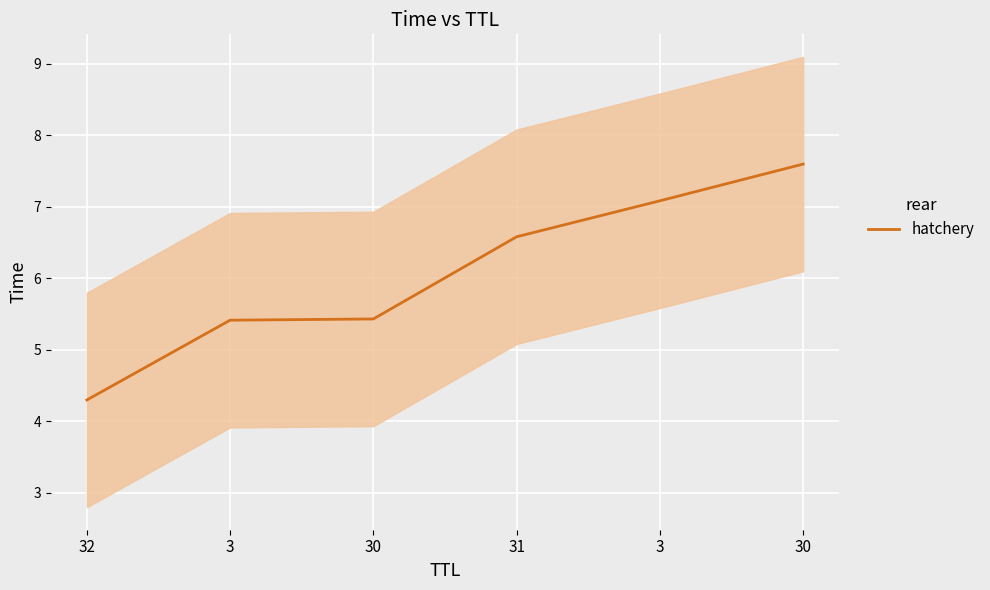

Where does the data first go above 6?

31